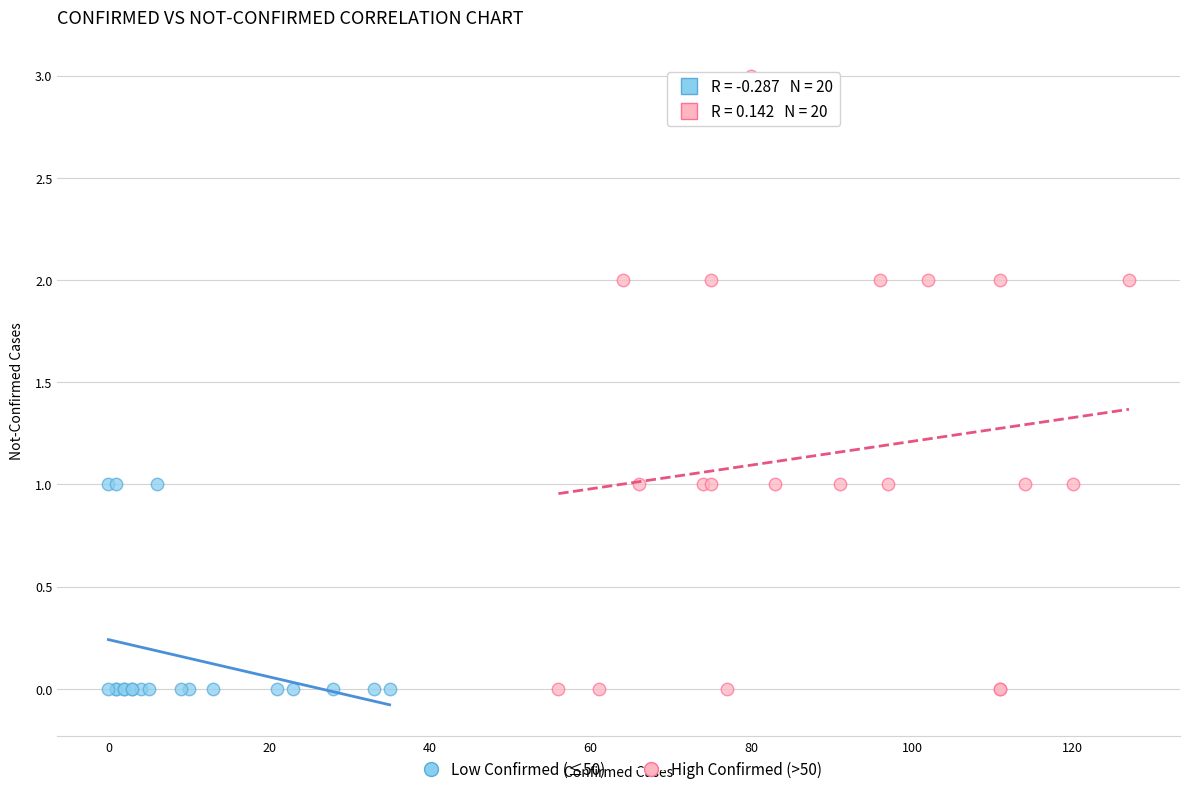

Which series has the largest Y range (max minus min)?

High Confirmed (>50)